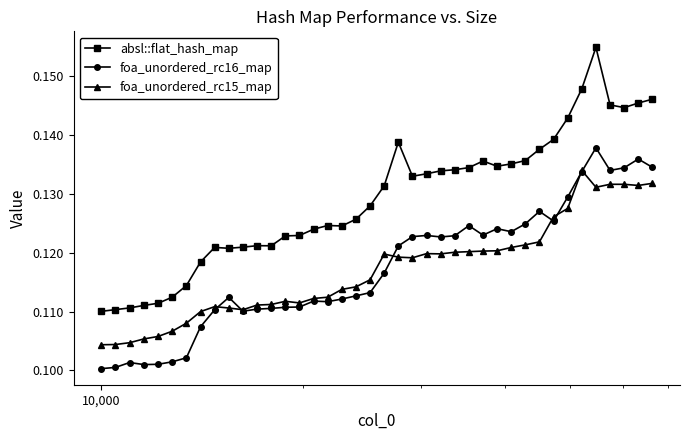

Count the foa_unordered_rc15_map values in the range 0 to 1.

40